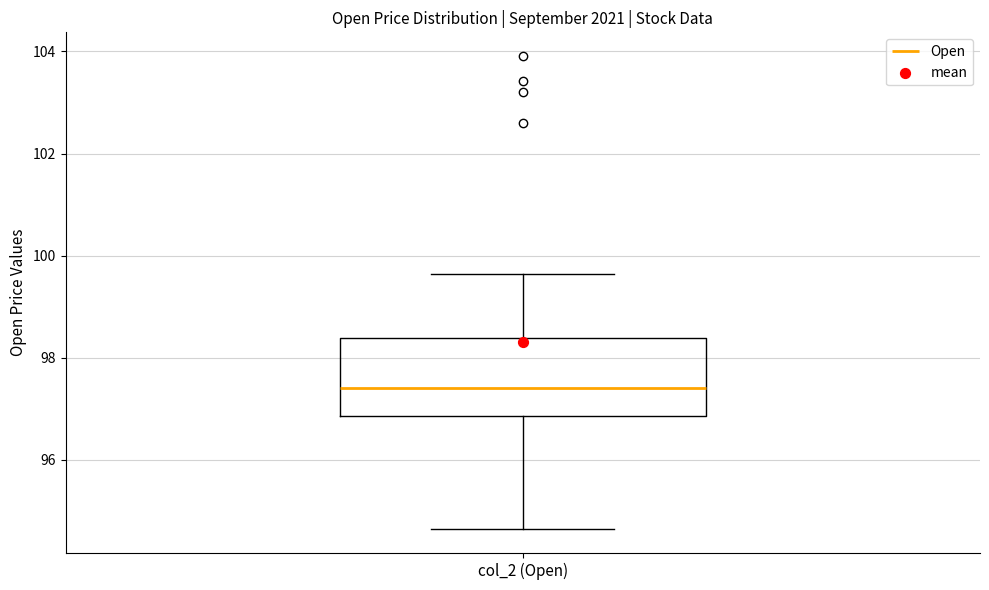

Transcribe this box plot: give where the median line is, the range the box spans, and where the two whiskers end, as read against the y-axis. The values are not printed on the chart, so give them approximately, as read against the axis.

median 97.4, box 96.8 to 98.4, whiskers 94.6 to 99.6